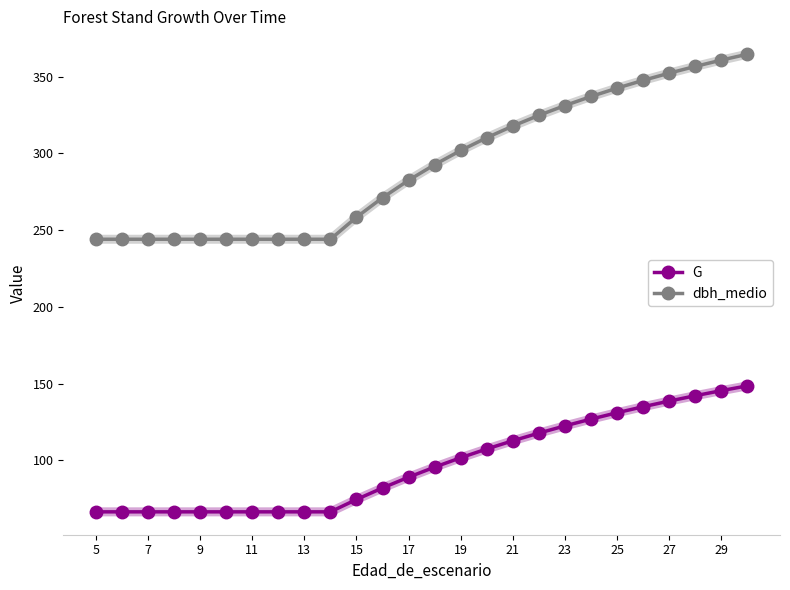

How many data points in G are less than 95?

13